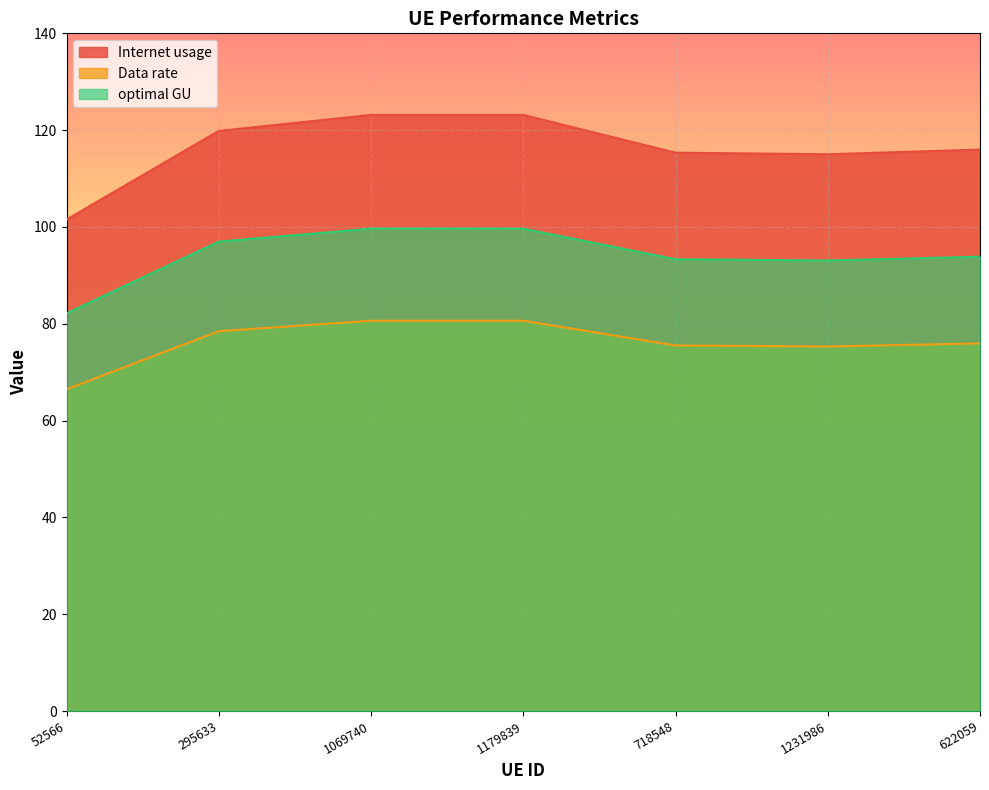

At which category does the chart reach its peak across all series?

1179839